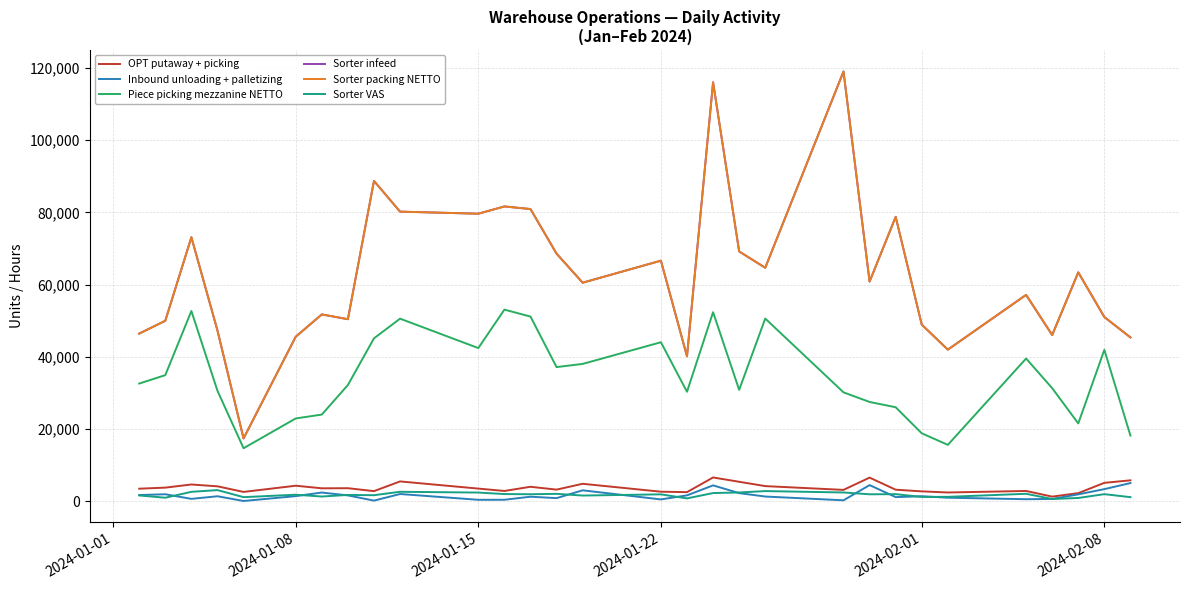

What is the average value of the Sorter VAS series?

1846